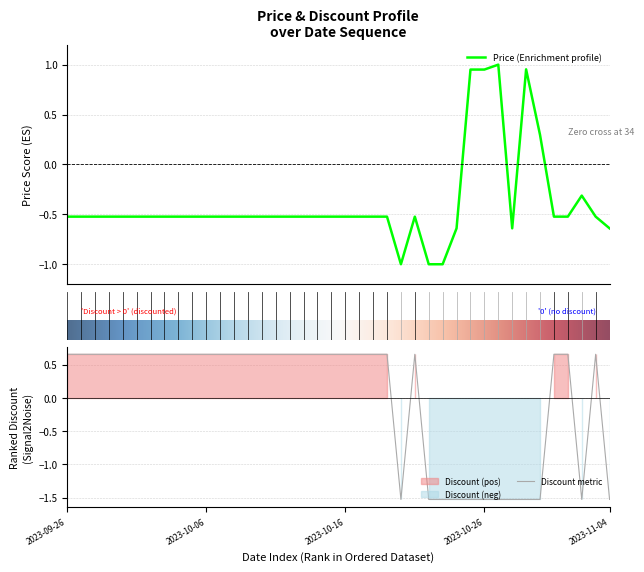

At which category does Price reach its first local peak?

25